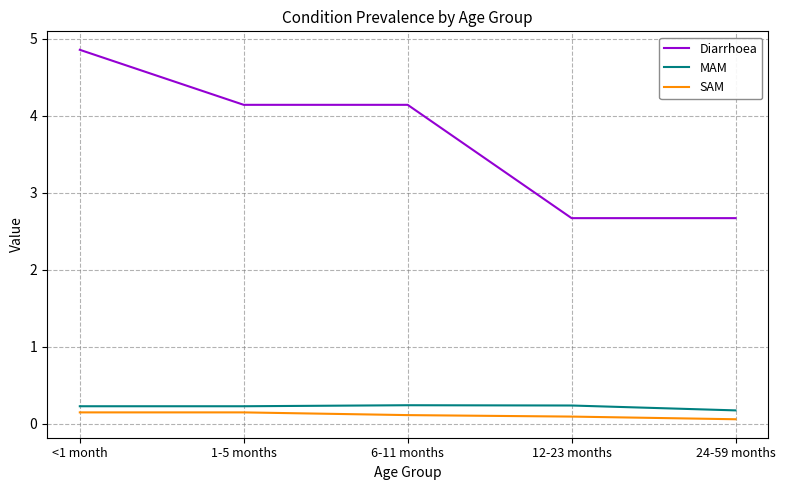

At how many categories does at least one series exceed 3?

3